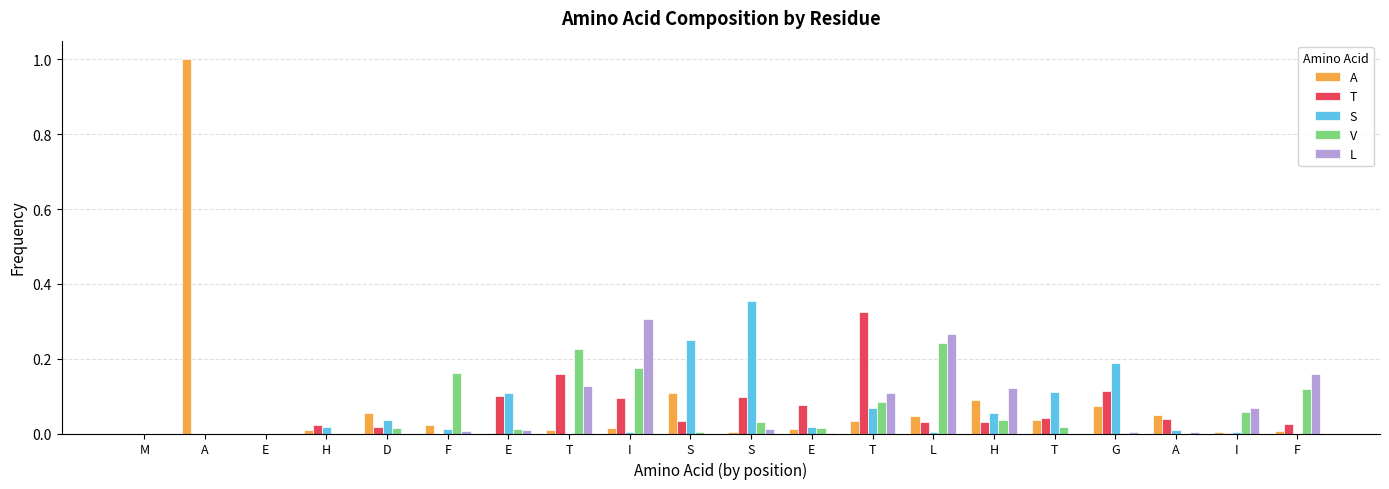

Reading right to left, extract all data points from this chart.

A: F=0.0	I=0.0	A=0.1	G=0.1	T=0.0	H=0.1	L=0.0	T=0.0	E=0.0	S=0.0	S=0.1	I=0.0	T=0.0	E=0.0	F=0.0	D=0.1	H=0.0	E=0.0	A=1.0	M=0.0
T: F=0.0	I=0.0	A=0.0	G=0.1	T=0.0	H=0.0	L=0.0	T=0.3	E=0.1	S=0.1	S=0.0	I=0.1	T=0.2	E=0.1	F=0.0	D=0.0	H=0.0	E=0.0	A=0.0	M=0.0
S: F=0.0	I=0.0	A=0.0	G=0.2	T=0.1	H=0.1	L=0.0	T=0.1	E=0.0	S=0.4	S=0.3	I=0.0	T=0.0	E=0.1	F=0.0	D=0.0	H=0.0	E=0.0	A=0.0	M=0.0
V: F=0.1	I=0.1	A=0.0	G=0.0	T=0.0	H=0.0	L=0.2	T=0.1	E=0.0	S=0.0	S=0.0	I=0.2	T=0.2	E=0.0	F=0.2	D=0.0	H=0.0	E=0.0	A=0.0	M=0.0
L: F=0.2	I=0.1	A=0.0	G=0.0	T=0.0	H=0.1	L=0.3	T=0.1	E=0.0	S=0.0	S=0.0	I=0.3	T=0.1	E=0.0	F=0.0	D=0.0	H=0.0	E=0.0	A=0.0	M=0.0